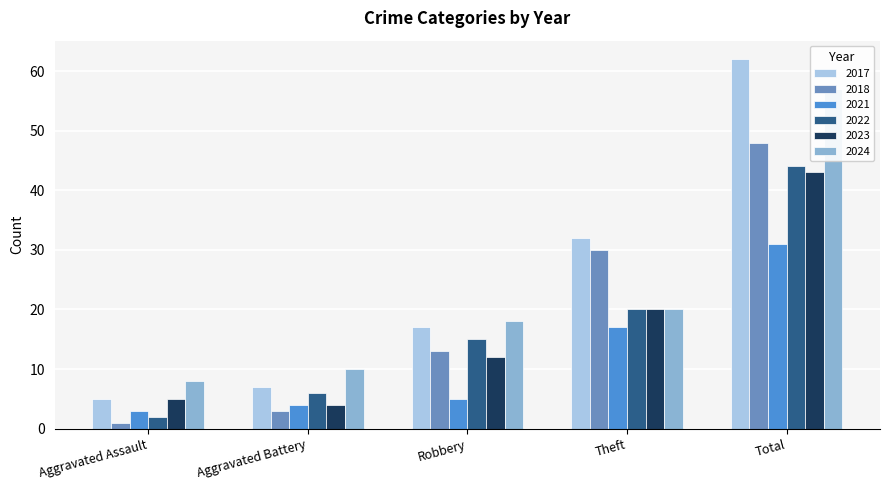

Reading left to right, list all the values displayed in this chart.

2021: 3	4	5	17	31
2017: 5	7	17	32	62
2022: 2	6	15	20	44
2023: 5	4	12	20	43
2024: 8	10	18	20	57
2018: 1	3	13	30	48